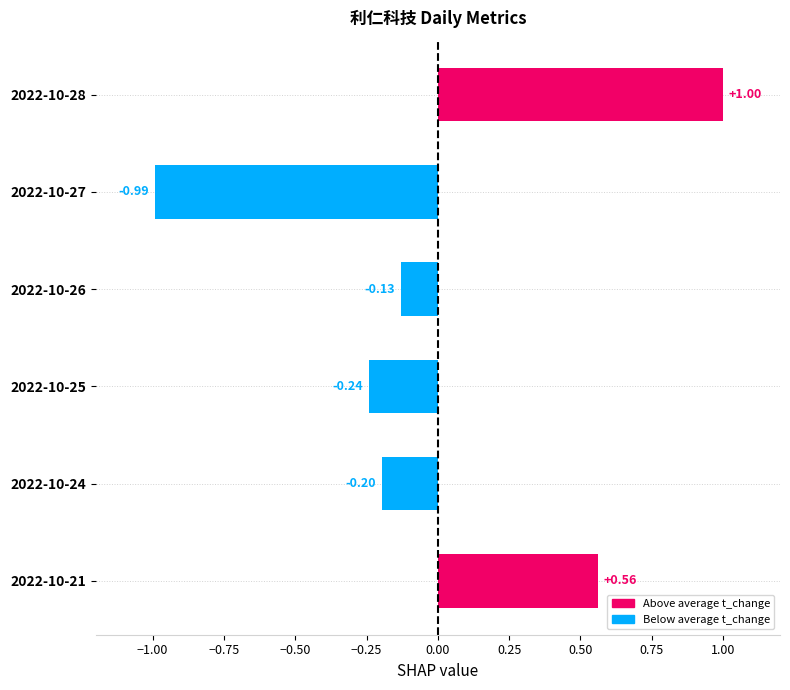

What is the change in value from 2022-10-28 to 2022-10-21?

-0.4